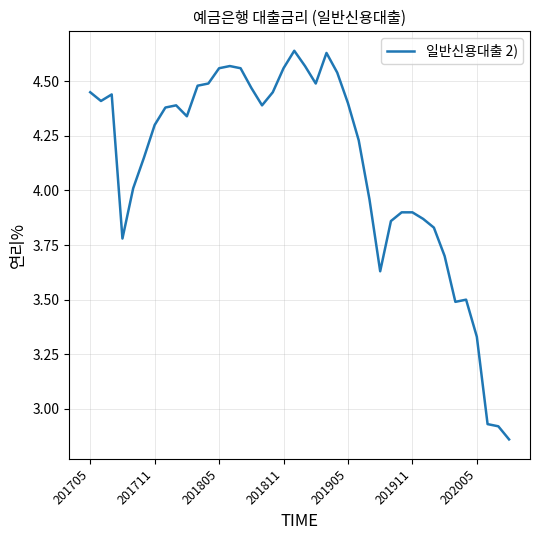

What is the difference between the maximum and minimum values?

1.8